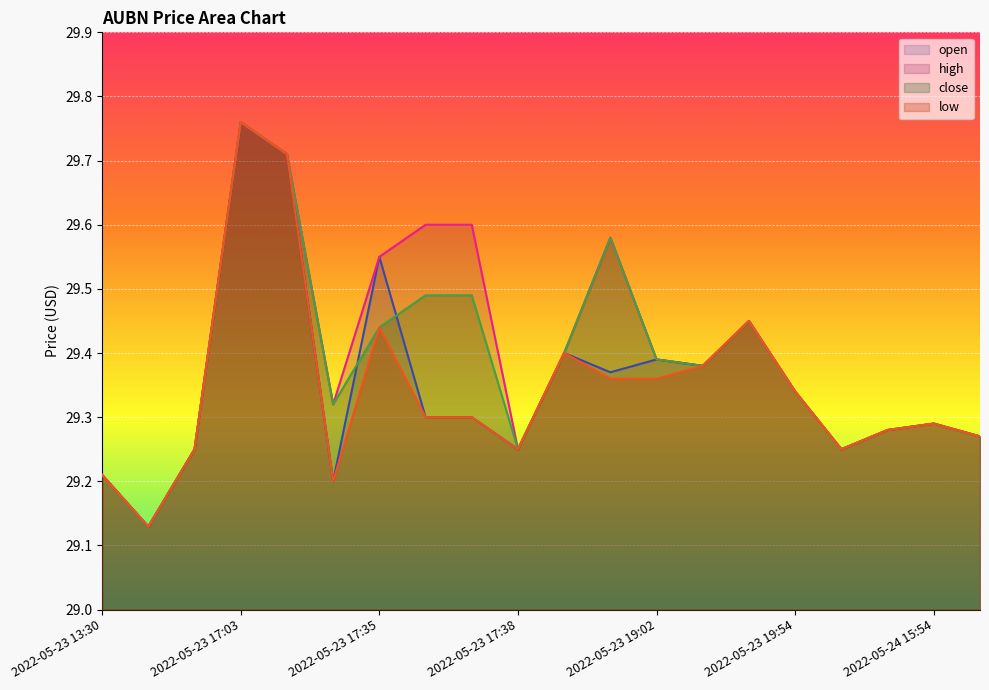

What is the sum of the close values at 2022-05-24 15:54 and 2022-05-23 19:54?

58.6